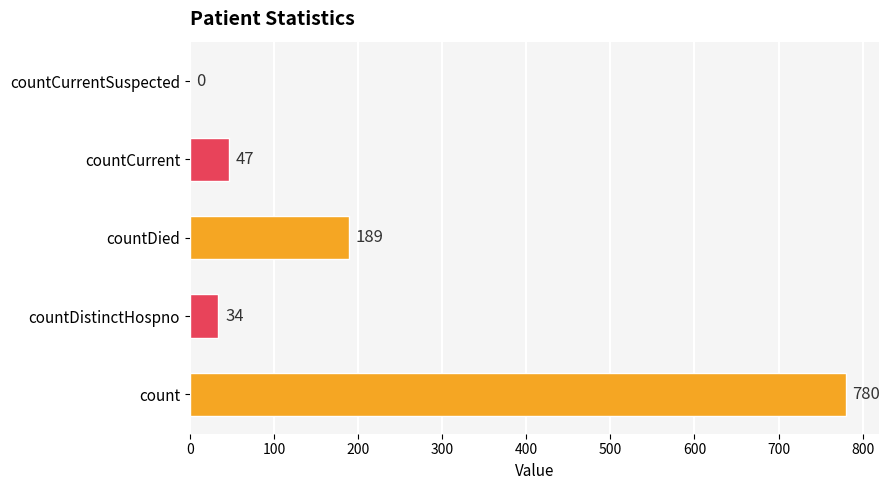

Which category has the highest value across all series?

count